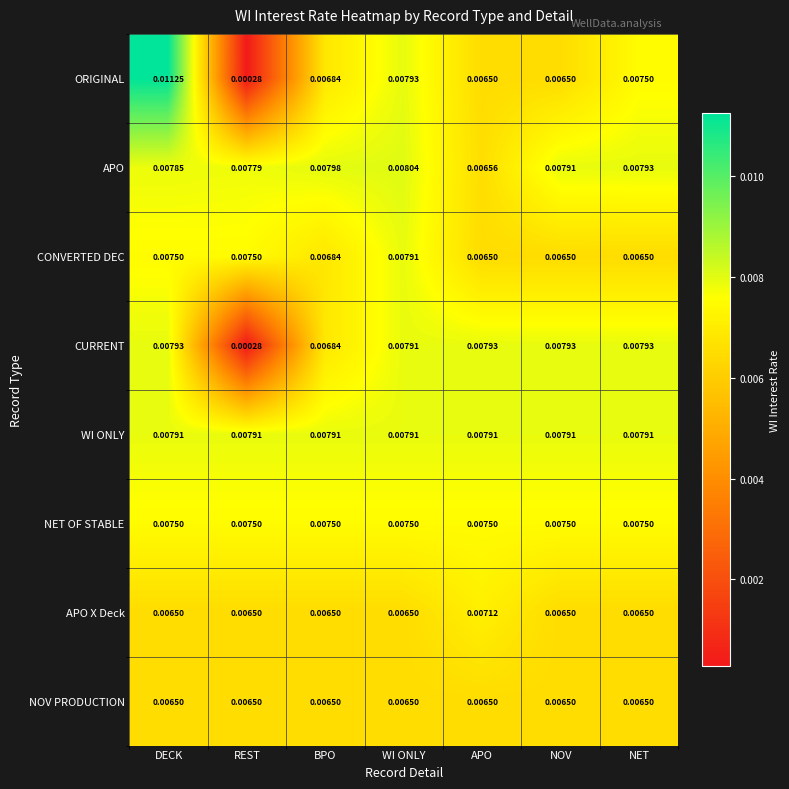

Which series has the widest spread of values?

ORIGINAL